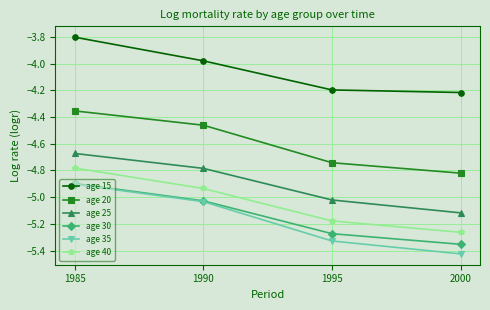

Which series has the widest spread of values?

age 35